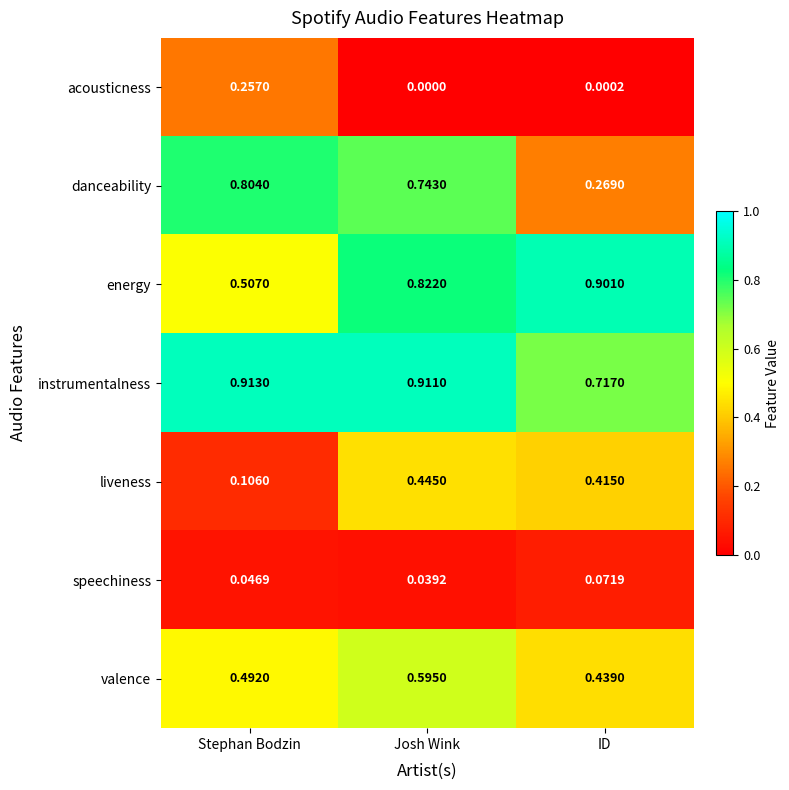

List the series in order of their peak value, highest first.

instrumentalness, energy, danceability, valence, liveness, acousticness, speechiness